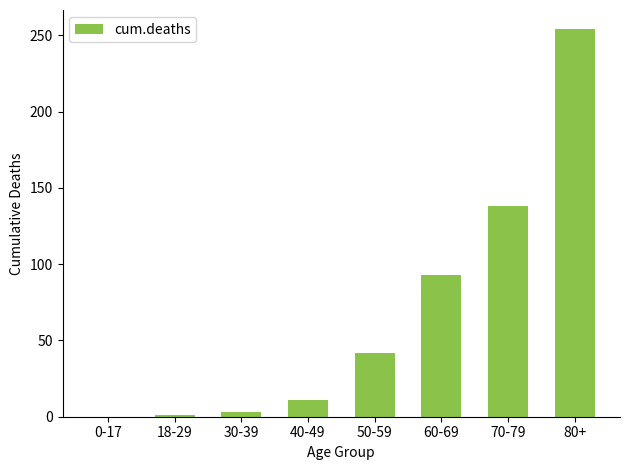

What is the sum of all values?

542